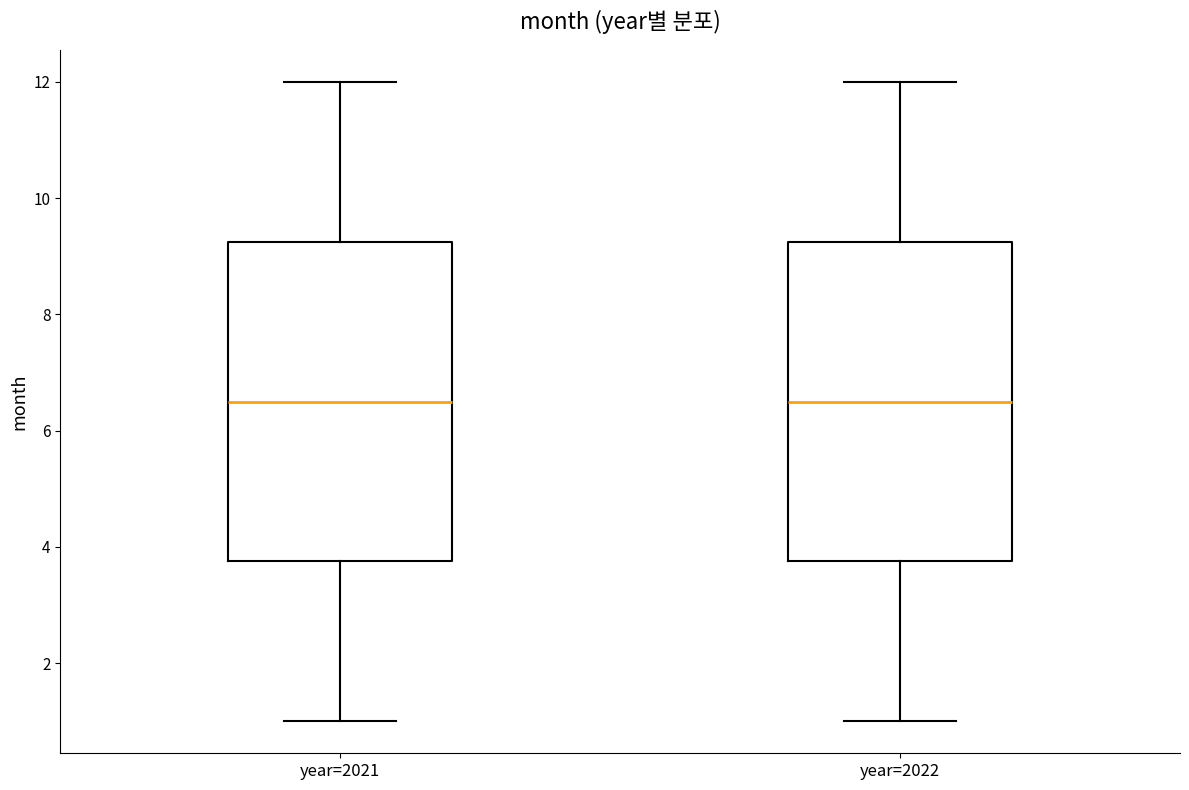

Reading left to right, read every box against the y-axis: the position of its median line, the range the box covers, and the ends of its whiskers. The values are not printed on the chart, so give them approximately, as read against the axis.

year=2021: median 6.6, box 3.8 to 9.2, whiskers 1.0 to 12.0
year=2022: median 6.6, box 3.8 to 9.2, whiskers 1.0 to 12.0